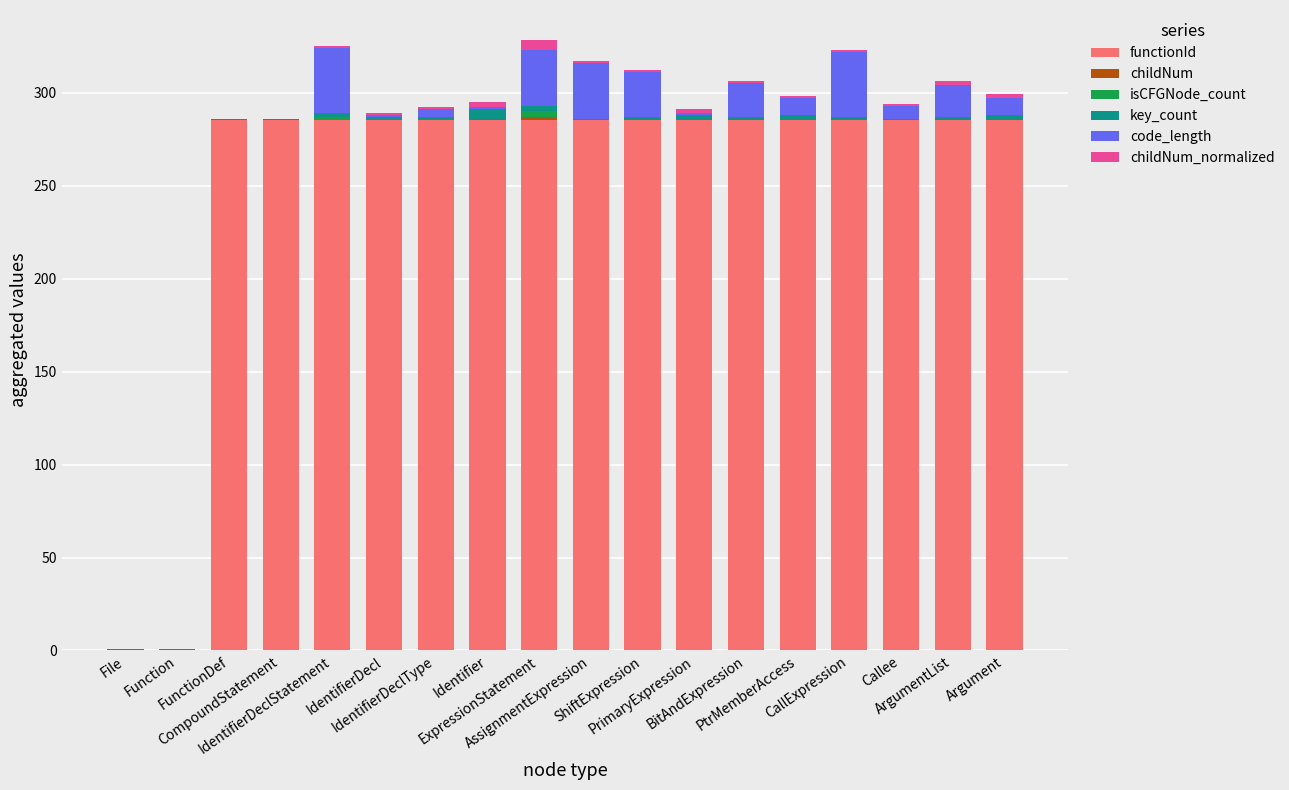

What is the sum of all functionId values?

4562.8